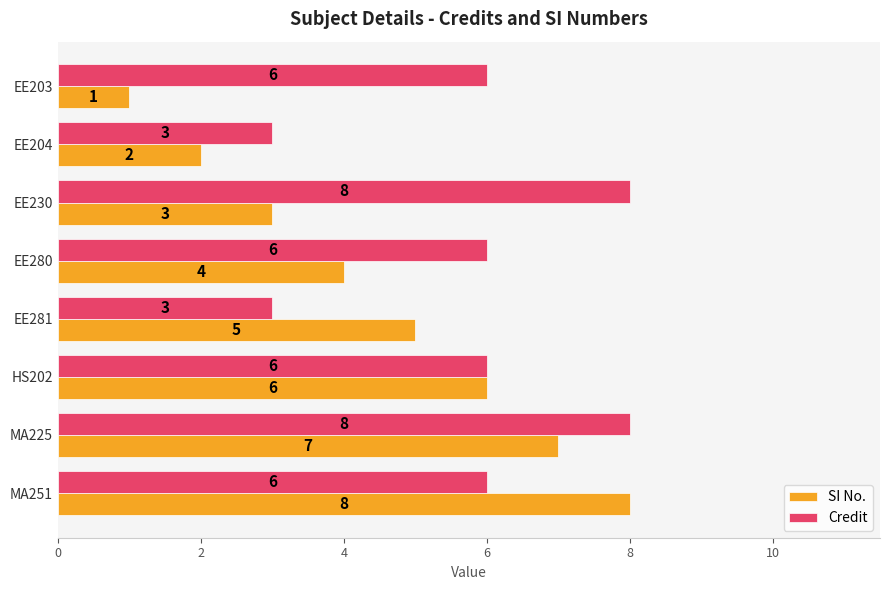

True or false: Credit has a value of 11 at MA251.

False